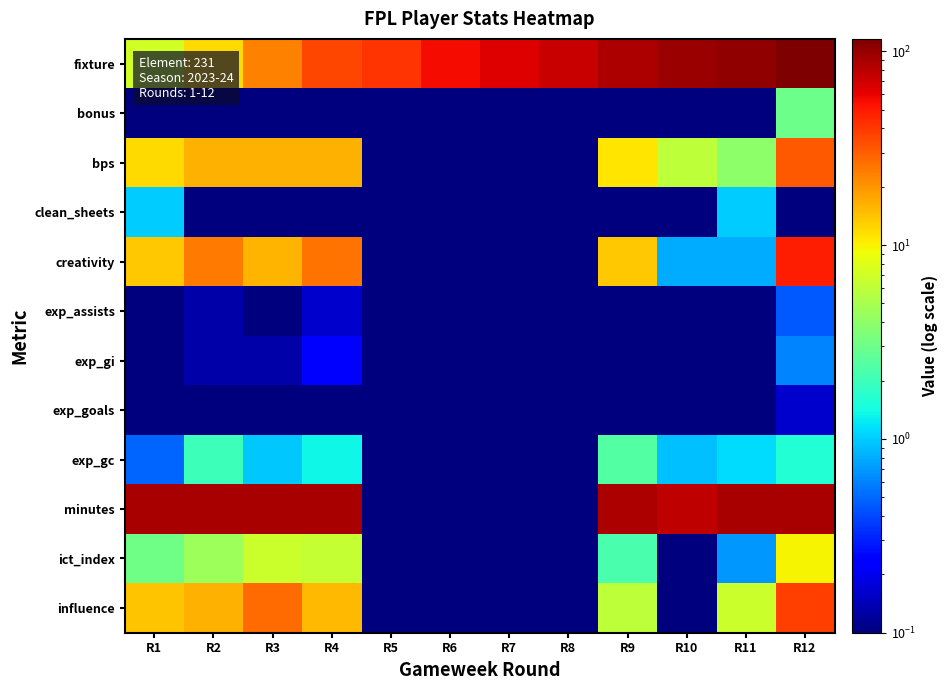

Which series has the largest total across all categories?

fixture